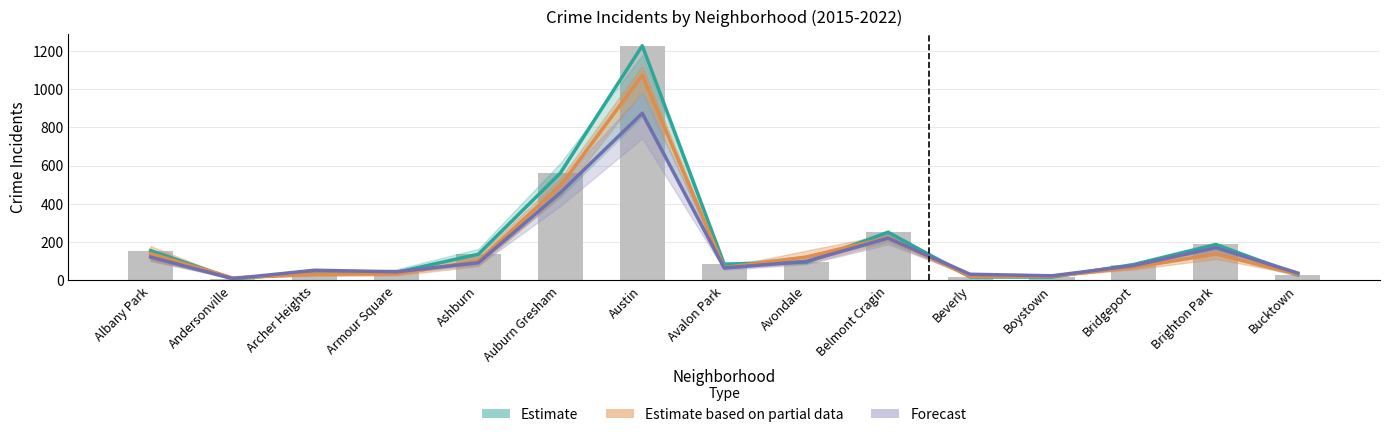

At which label is 2015 closest to 441?

Auburn Gresham